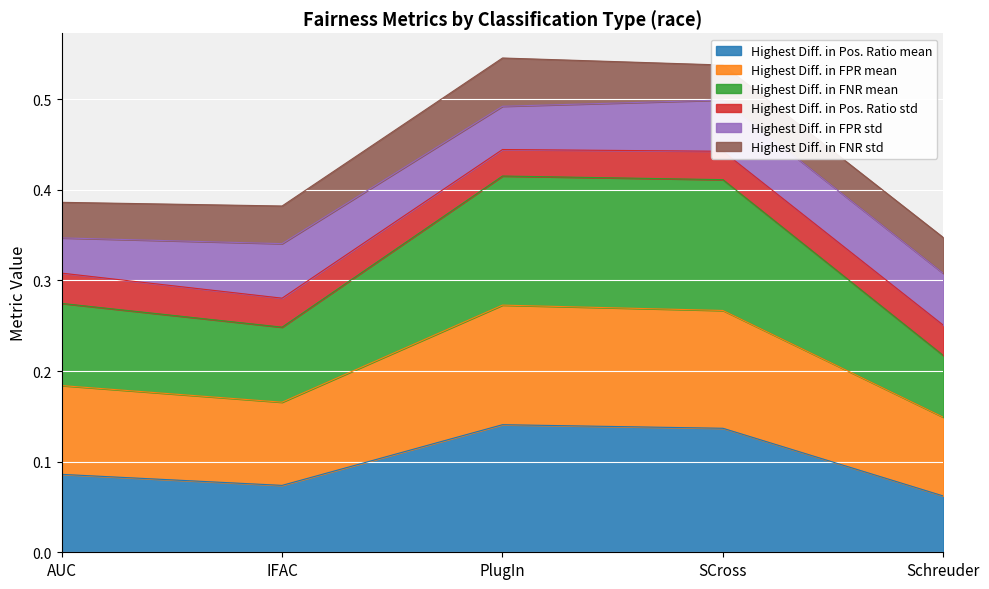

Where is the first local minimum for Highest Diff. in Pos. Ratio mean?

IFAC